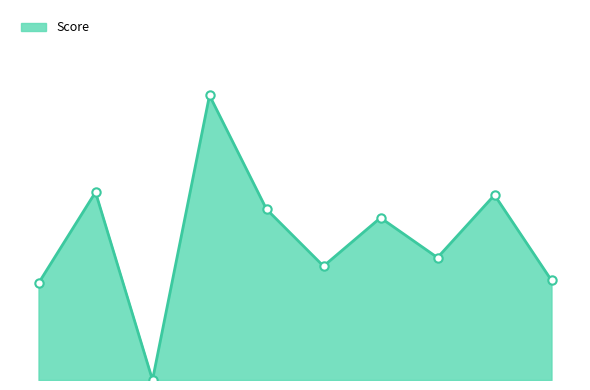

What is the value of the 10th point from the left?

35